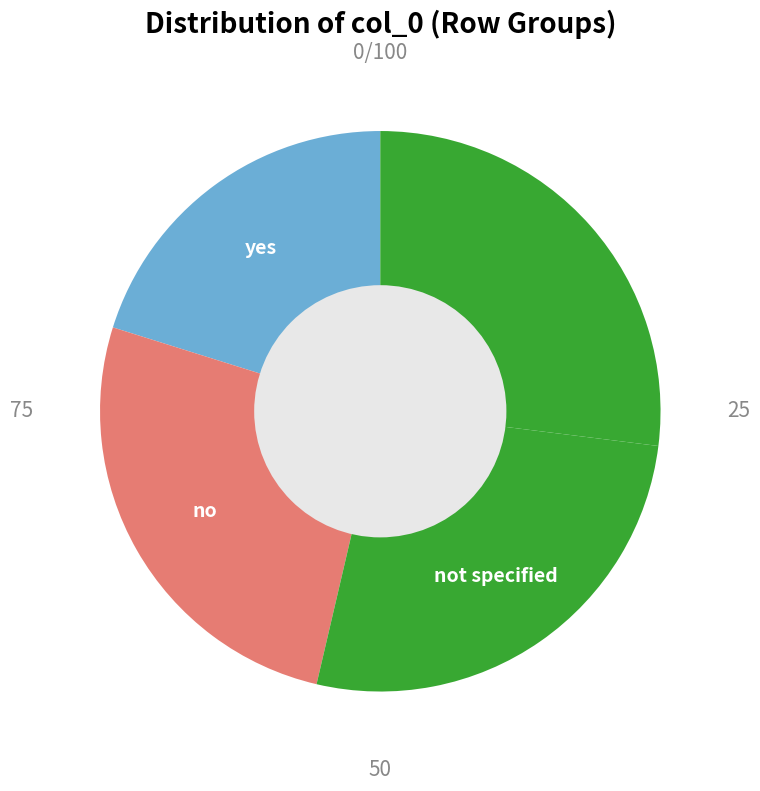

Is there any slice that represents more than half of the pie?

No